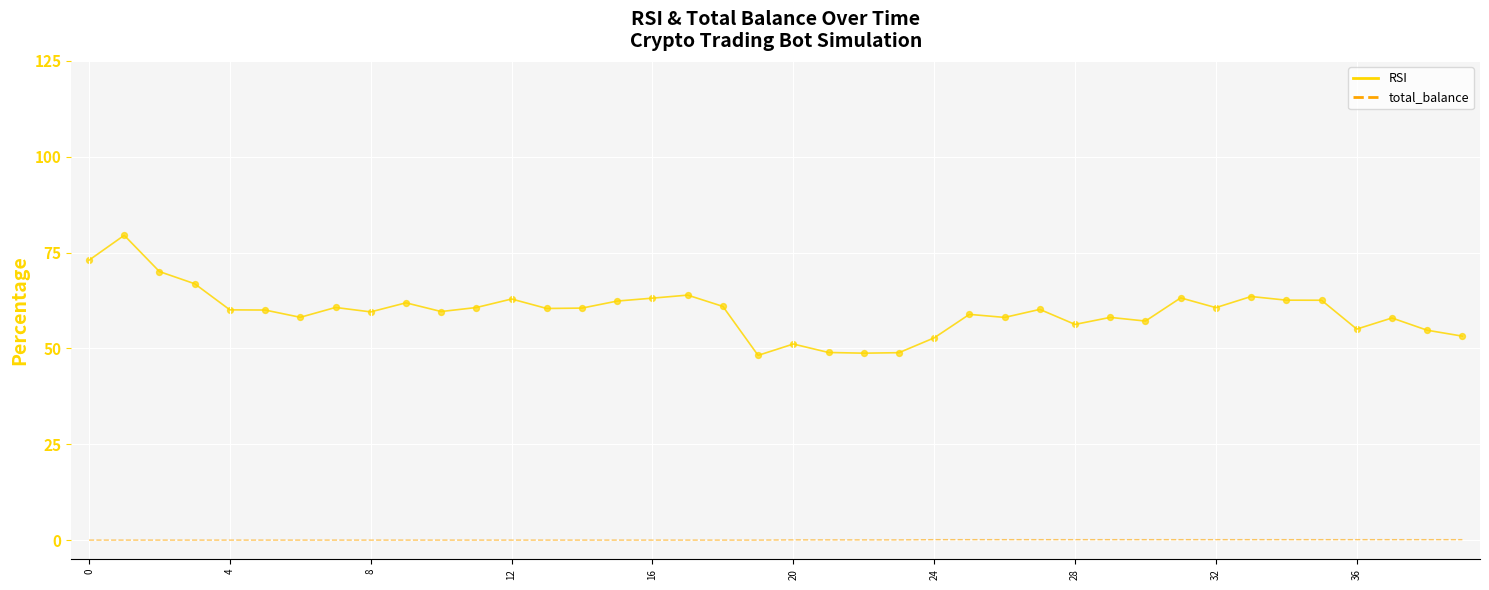

What is the greatest value displayed?

79.5